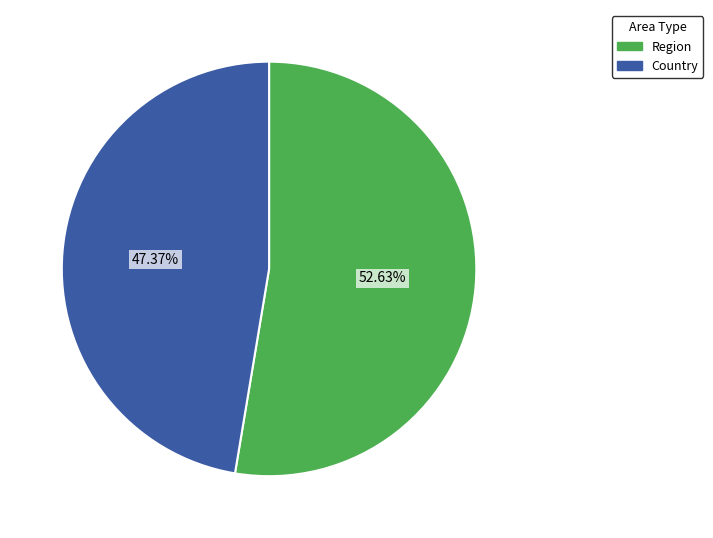

Is there any slice that represents more than half of the pie?

Yes